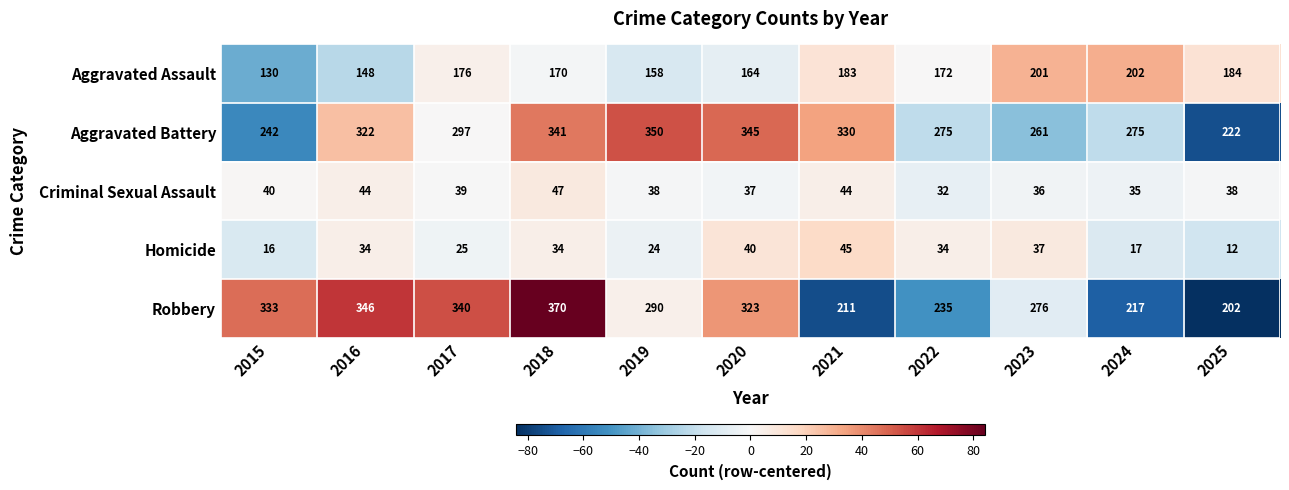

What is the sum of all Homicide values?

318